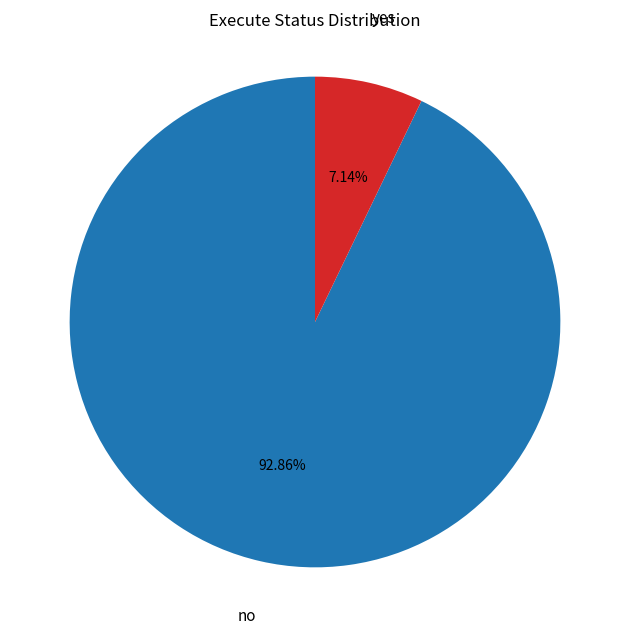

Rank the categories by value from lowest to highest.

yes, no